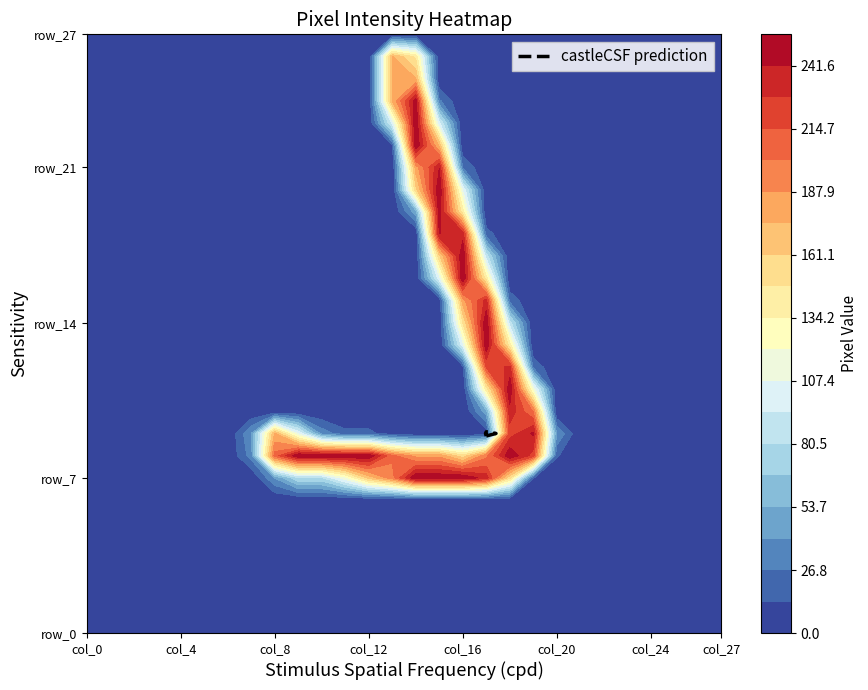

The row_7 series shows 116 at col_11. True or false?

True